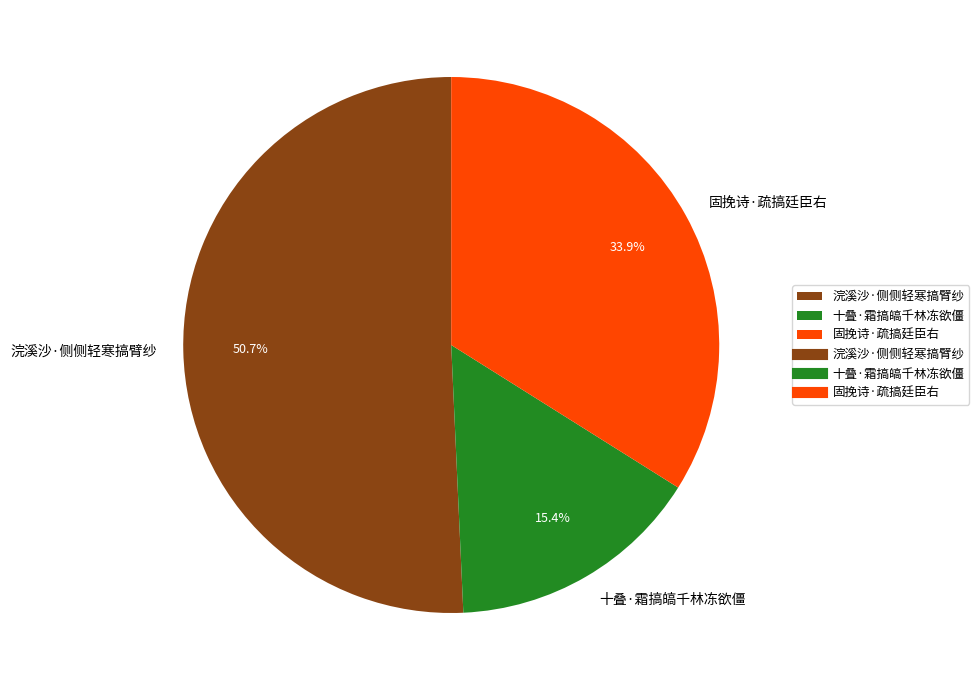

Between 固挽诗·疏搞廷臣右 and 浣溪沙·侧侧轻寒搞臂纱, which is larger?

浣溪沙·侧侧轻寒搞臂纱